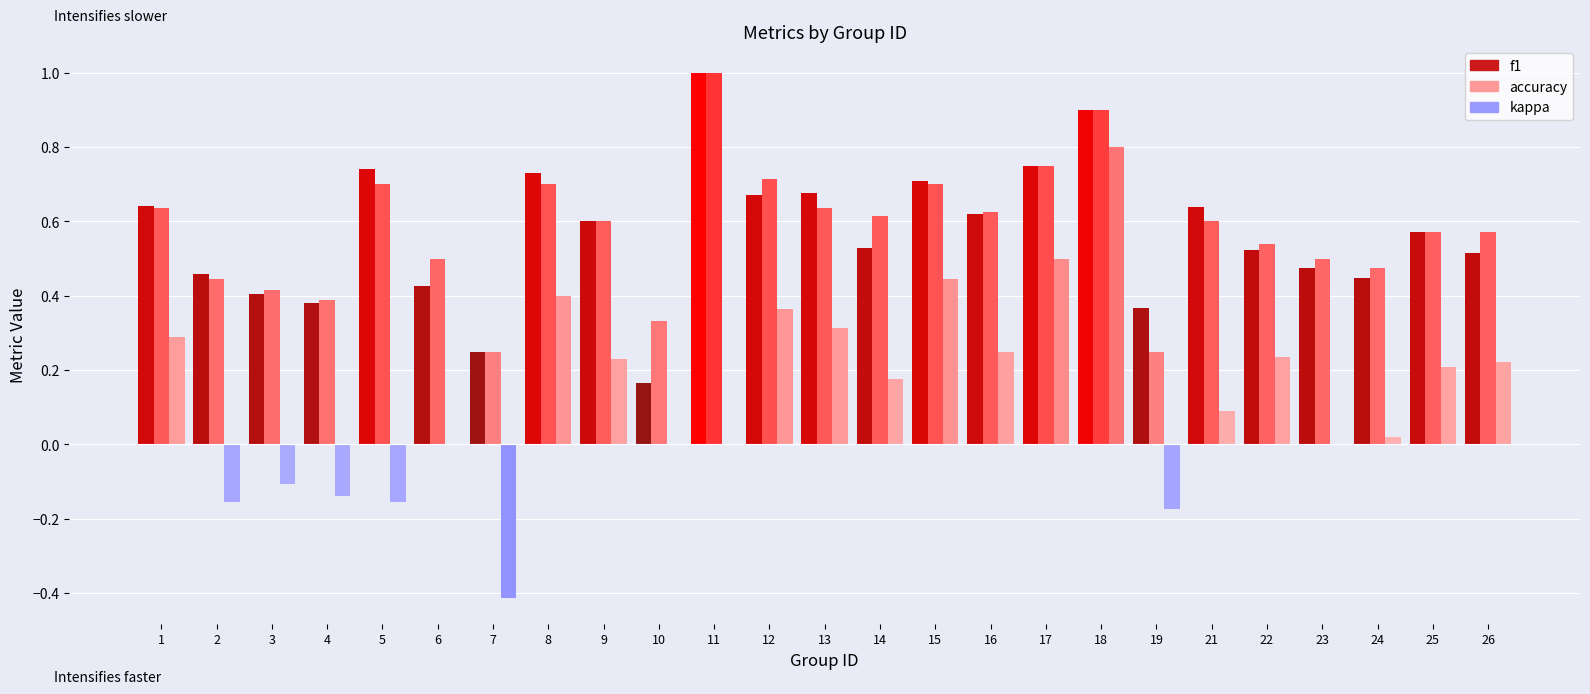

How many values in kappa are above zero?

15